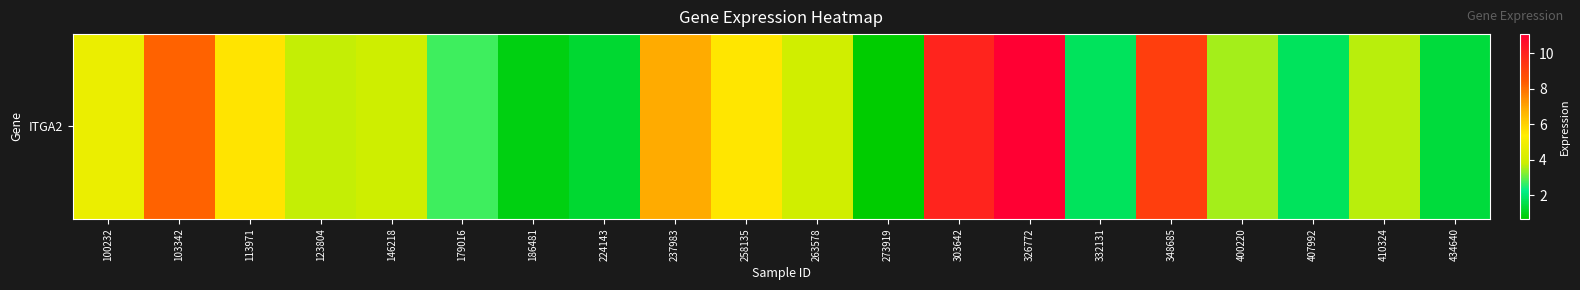

List the labels in order of value, largest first.

326772, 303642, 348685, 103342, 237983, 113971, 258135, 100232, 263578, 146218, 123804, 410324, 400220, 179016, 407992, 332131, 434640, 224143, 186481, 273919